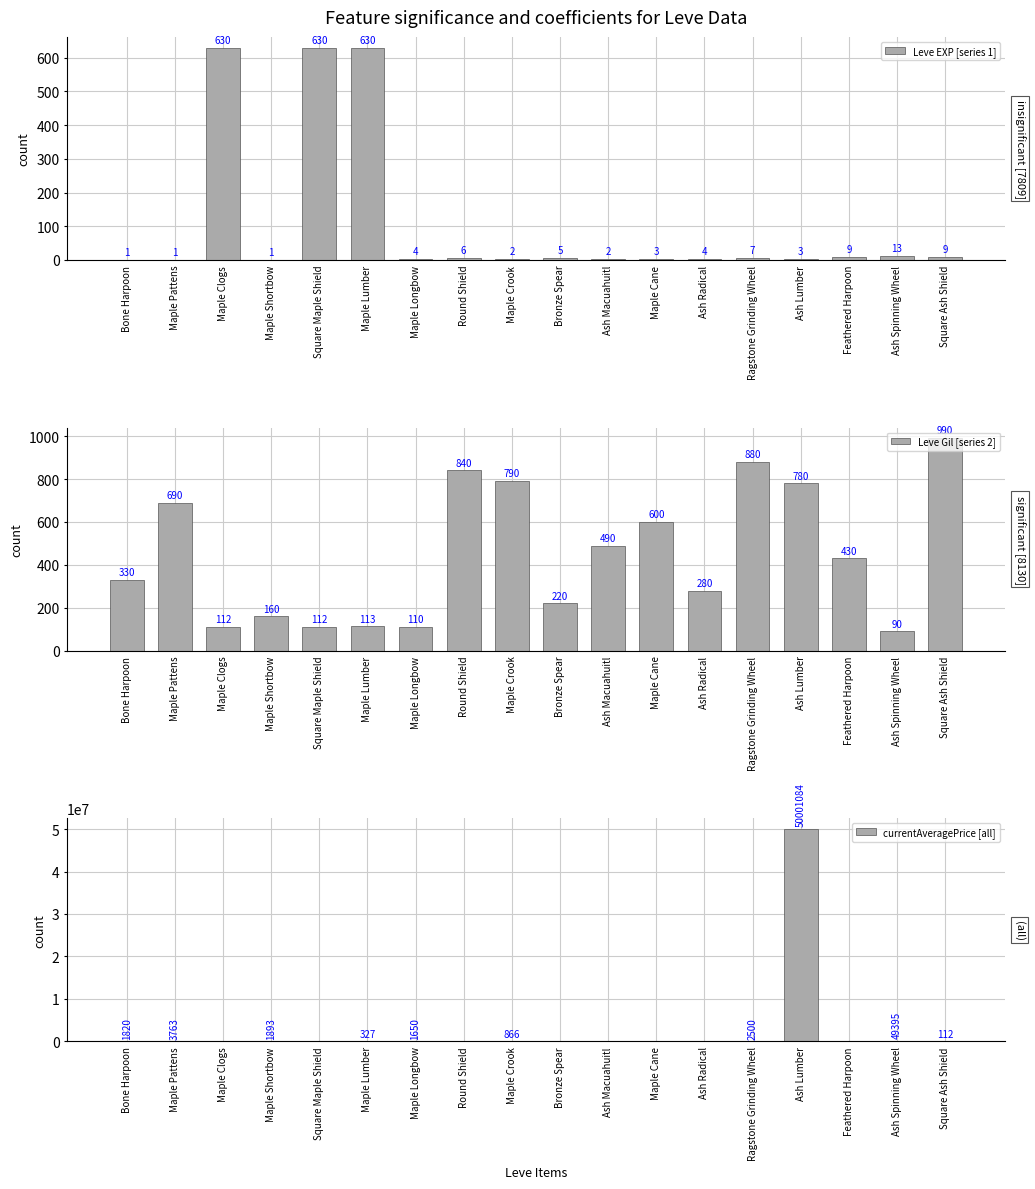

Reading left to right, transcribe all the data shown in this chart.

Leve EXP [series 1]: Bone Harpoon=1	Maple Pattens=1	Maple Clogs=630	Maple Shortbow=1	Square Maple Shield=630	Maple Lumber=630	Maple Longbow=4	Round Shield=6	Maple Crook=2	Bronze Spear=5	Ash Macuahuitl=2	Maple Cane=3	Ash Radical=4	Ragstone Grinding Wheel=7	Ash Lumber=3	Feathered Harpoon=9	Ash Spinning Wheel=13	Square Ash Shield=9
Leve Gil [series 2]: Bone Harpoon=330	Maple Pattens=690	Maple Clogs=112	Maple Shortbow=160	Square Maple Shield=112	Maple Lumber=113	Maple Longbow=110	Round Shield=840	Maple Crook=790	Bronze Spear=220	Ash Macuahuitl=490	Maple Cane=600	Ash Radical=280	Ragstone Grinding Wheel=880	Ash Lumber=780	Feathered Harpoon=430	Ash Spinning Wheel=90	Square Ash Shield=990
currentAveragePrice [all]: Bone Harpoon=1820	Maple Pattens=3763	Maple Clogs=0	Maple Shortbow=1893	Square Maple Shield=0	Maple Lumber=327	Maple Longbow=1650	Round Shield=0	Maple Crook=866	Bronze Spear=0	Ash Macuahuitl=0	Maple Cane=0	Ash Radical=0	Ragstone Grinding Wheel=2500	Ash Lumber=50001084	Feathered Harpoon=0	Ash Spinning Wheel=49395	Square Ash Shield=112